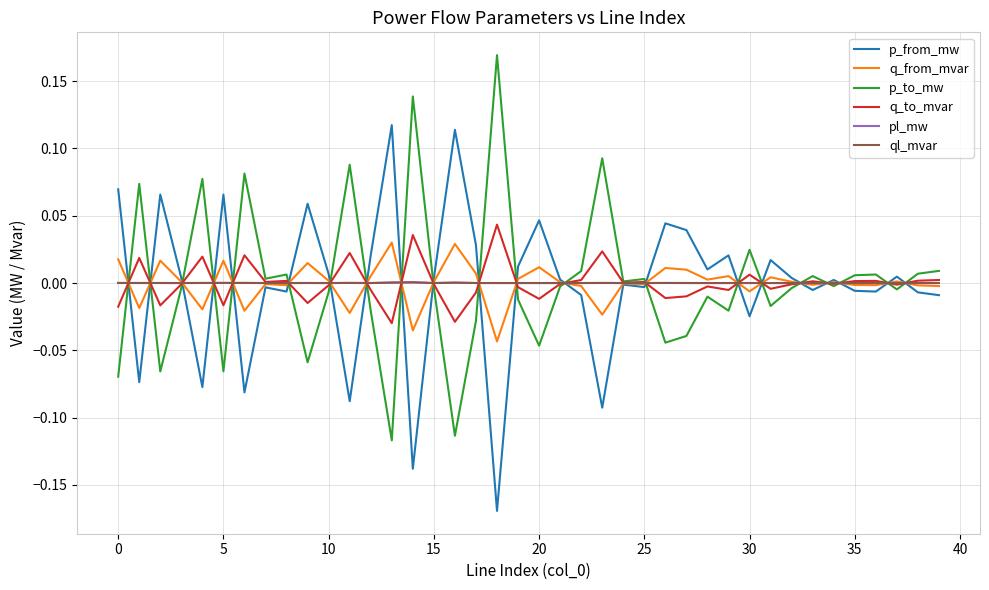

Does the chart have visible grid lines?

Yes